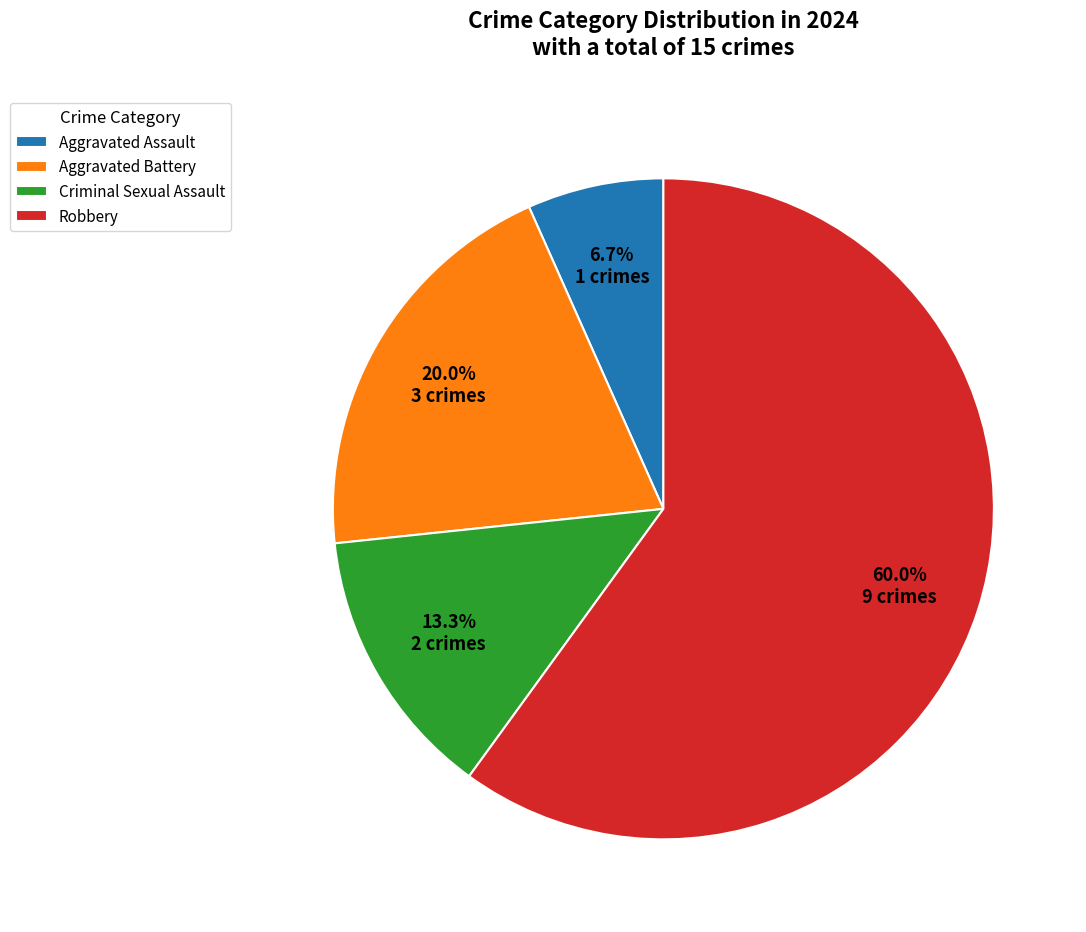

Does Aggravated Assault account for over 50% of the chart?

No